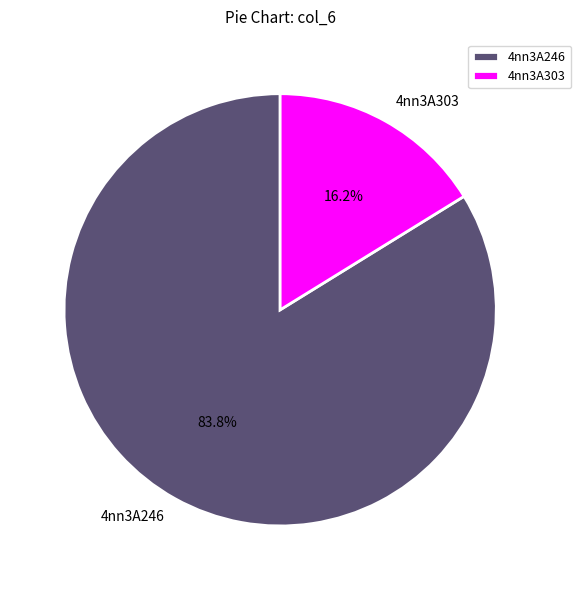

To the nearest percent, what portion does 4nn3A246 represent?

84%